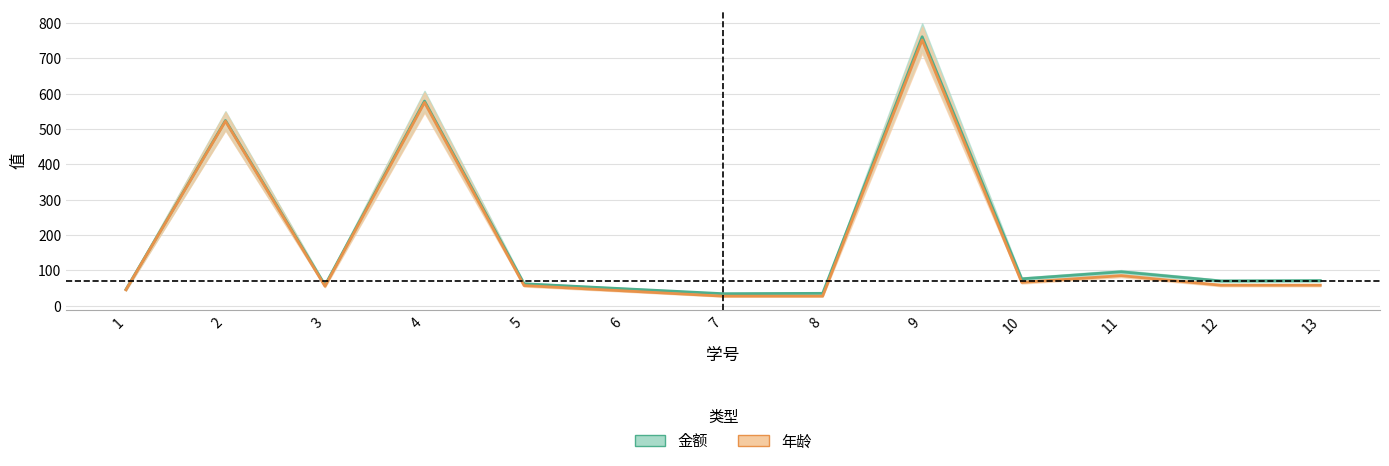

What are all the series names shown in the legend?

金额, 年龄